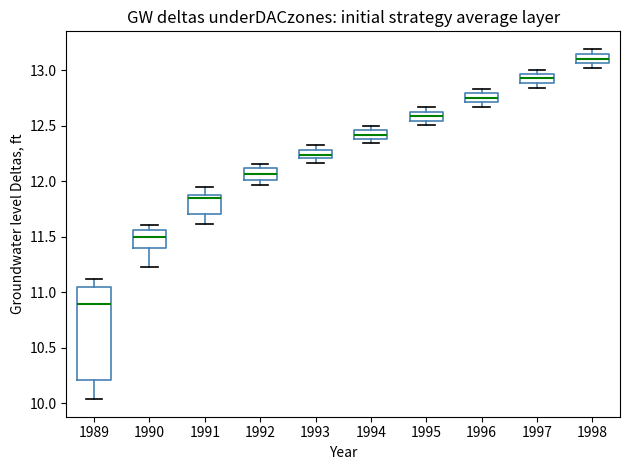

Where does the upper whisker of the box at x = 1991 end on the y-axis? The values are not printed on the chart, so give them approximately, as read against the axis.

11.95